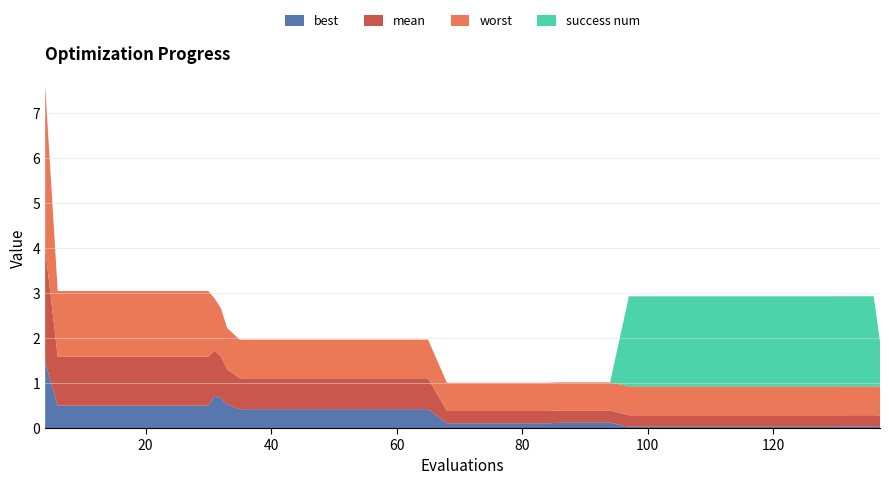

Reading left to right, list all the values displayed in this chart.

best: 4=1.5	6=0.5	10=0.5	14=0.5	18=0.5	22=0.5	26=0.5	30=0.5	31=0.7	32=0.7	33=0.5	35=0.4	37=0.4	41=0.4	45=0.4	49=0.4	53=0.4	57=0.4	61=0.4	65=0.4	68=0.1	72=0.1	76=0.1	80=0.1	84=0.1	86=0.1	90=0.1	94=0.1	97=0.0	101=0.0	105=0.0	109=0.0	113=0.0	117=0.0	121=0.0	125=0.0	129=0.0	132=0.0	136=0.0	137=0.0
mean: 4=2.5	6=1.1	10=1.1	14=1.1	18=1.1	22=1.1	26=1.1	30=1.1	31=1.0	32=0.9	33=0.8	35=0.7	37=0.7	41=0.7	45=0.7	49=0.7	53=0.7	57=0.7	61=0.7	65=0.7	68=0.3	72=0.3	76=0.3	80=0.3	84=0.3	86=0.3	90=0.3	94=0.3	97=0.3	101=0.3	105=0.3	109=0.3	113=0.3	117=0.3	121=0.3	125=0.3	129=0.3	132=0.3	136=0.3	137=0.3
worst: 4=3.6	6=1.5	10=1.5	14=1.5	18=1.5	22=1.5	26=1.5	30=1.5	31=1.2	32=1.1	33=0.9	35=0.9	37=0.9	41=0.9	45=0.9	49=0.9	53=0.9	57=0.9	61=0.9	65=0.9	68=0.6	72=0.6	76=0.6	80=0.6	84=0.6	86=0.6	90=0.6	94=0.6	97=0.6	101=0.6	105=0.6	109=0.6	113=0.6	117=0.6	121=0.6	125=0.6	129=0.6	132=0.6	136=0.6	137=0.6
success num: 4=0.0	6=0.0	10=0.0	14=0.0	18=0.0	22=0.0	26=0.0	30=0.0	31=0.0	32=0.0	33=0.0	35=0.0	37=0.0	41=0.0	45=0.0	49=0.0	53=0.0	57=0.0	61=0.0	65=0.0	68=0.0	72=0.0	76=0.0	80=0.0	84=0.0	86=0.0	90=0.0	94=0.0	97=2.0	101=2.0	105=2.0	109=2.0	113=2.0	117=2.0	121=2.0	125=2.0	129=2.0	132=2.0	136=2.0	137=1.0